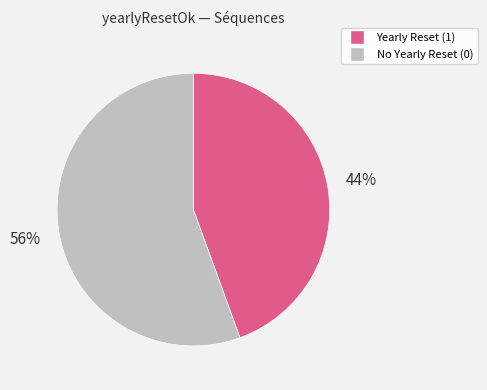

Is there any slice that represents more than half of the pie?

Yes